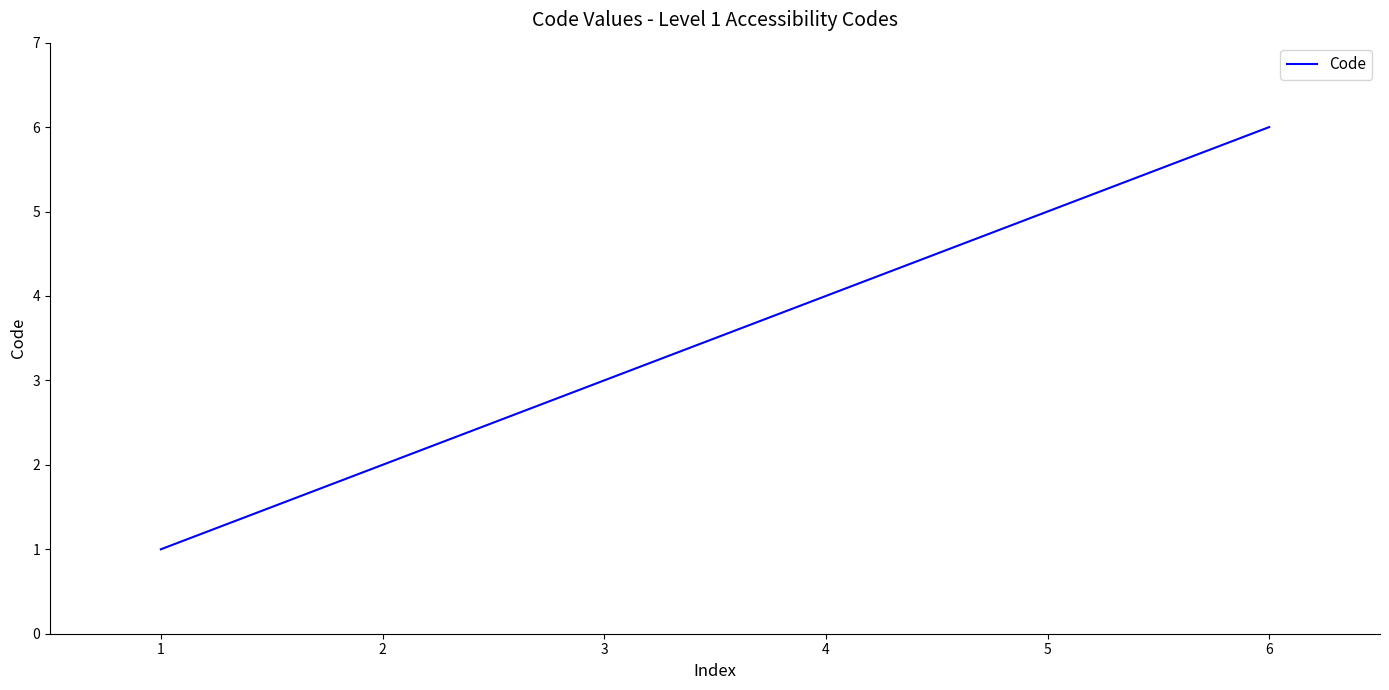

What is the sum of all values?

21